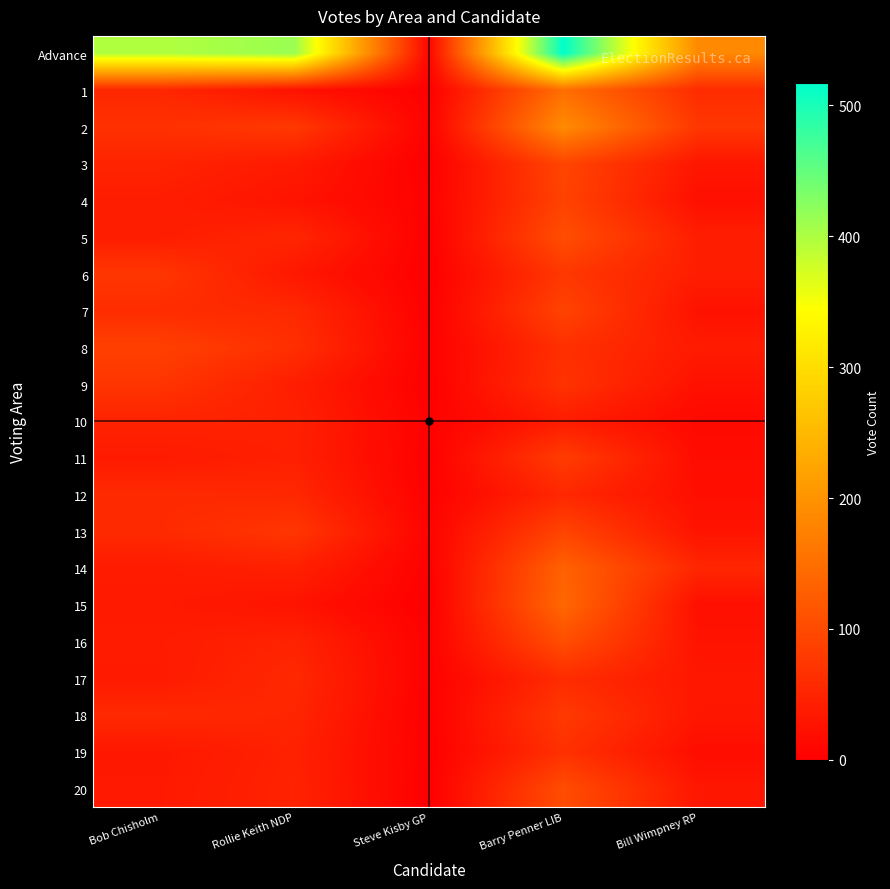

At which category is the sum across all series the highest?

Barry Penner LIB